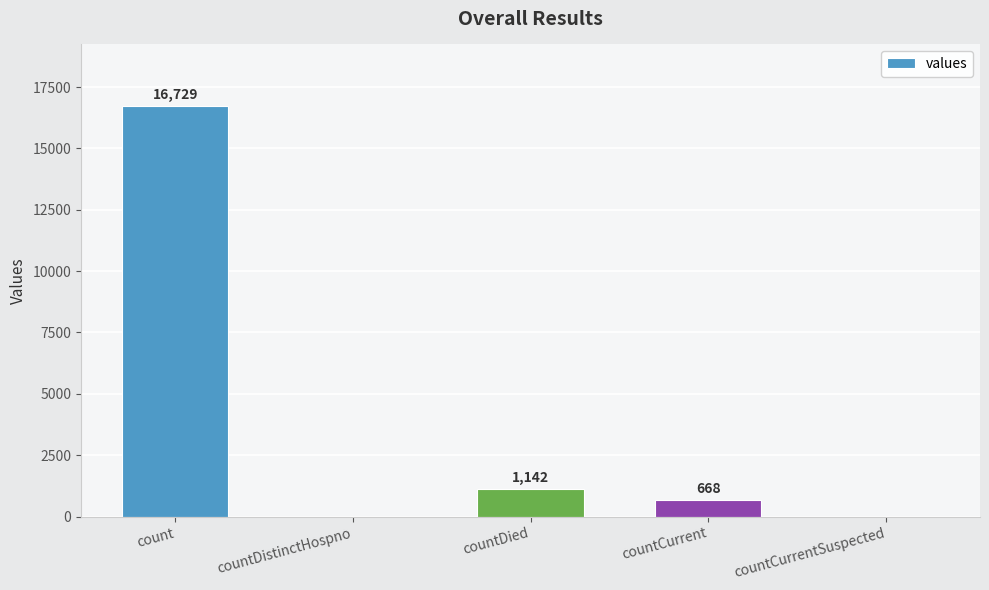

Where is the data nearest to the value 8364?

countDied